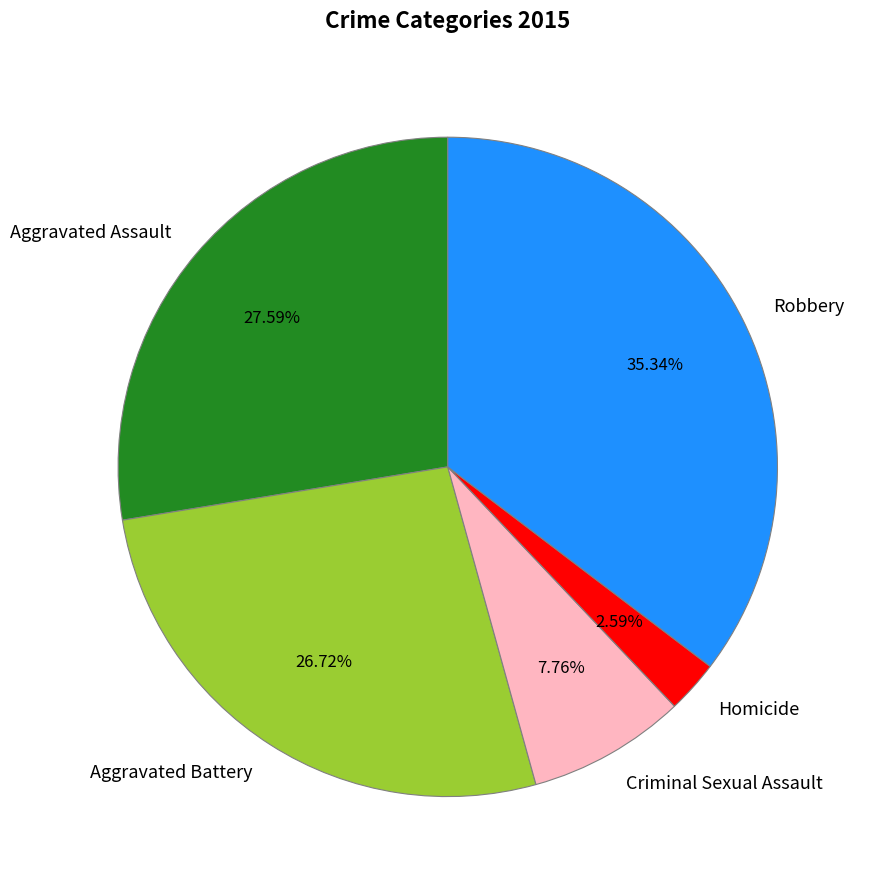

What is the smallest slice in the pie chart?

Homicide